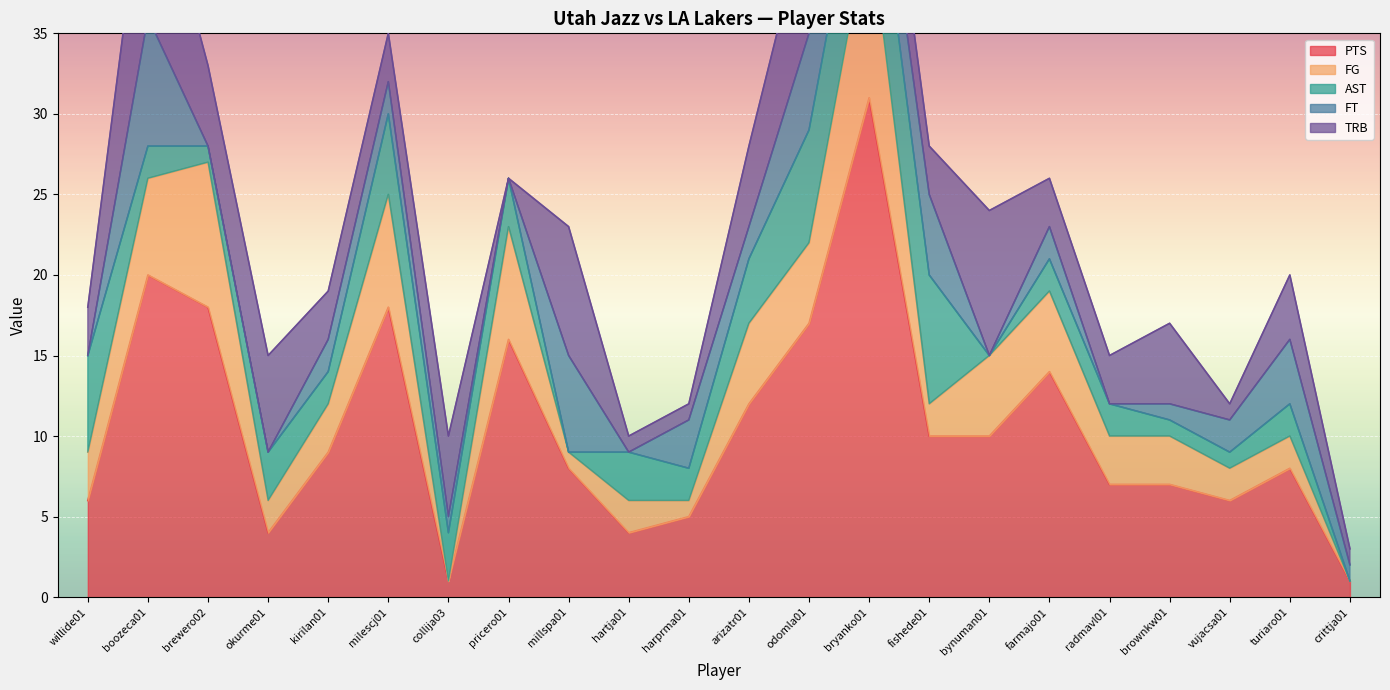

Is it true that PTS equals 31 at bryanko01?

True